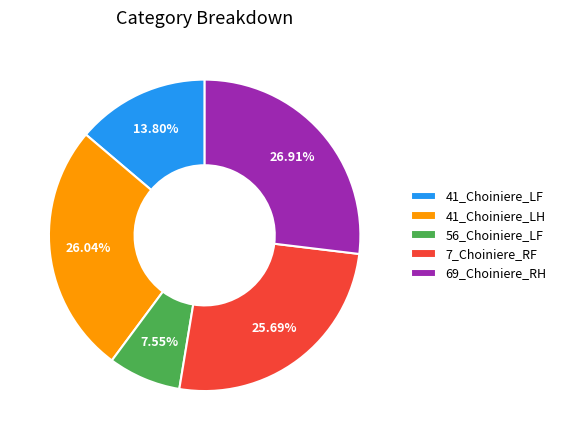

Which slice is the smallest?

56_Choiniere_LF